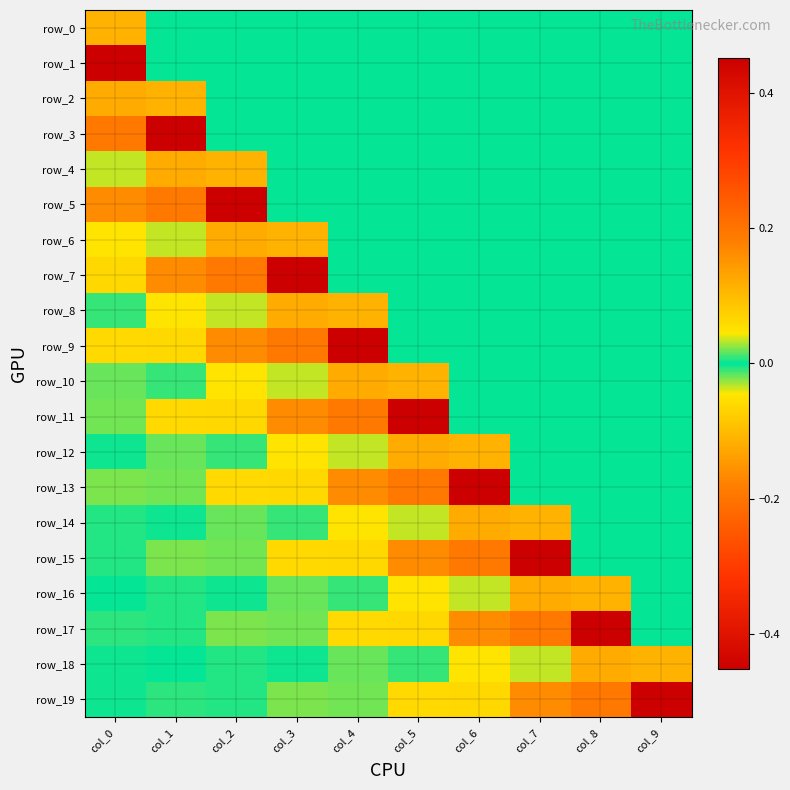

What is the lowest value of the row_10 series?

-0.1